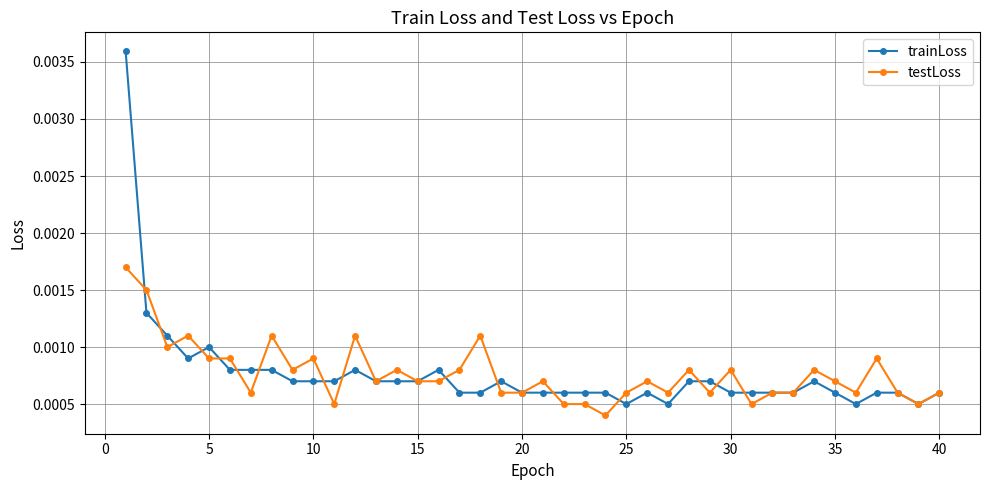

Count the trainLoss values in the range 0 to 1.

40